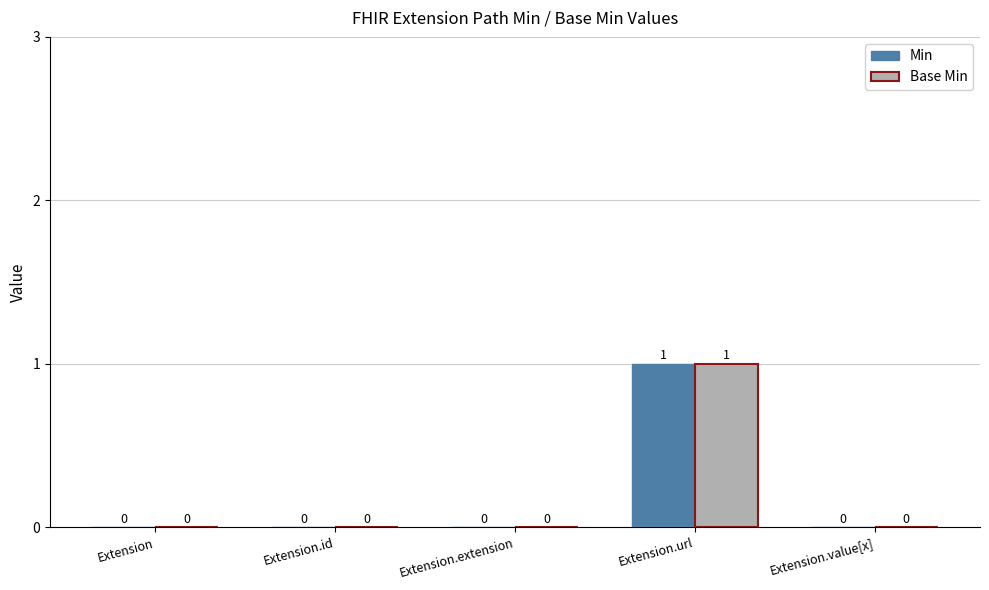

At which category is the sum across all series the highest?

Extension.url